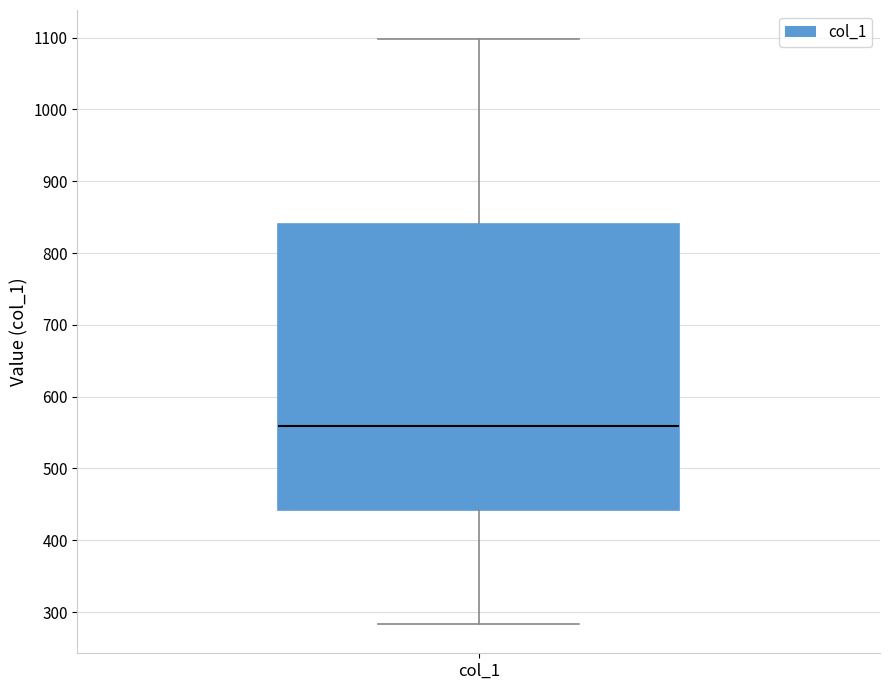

Where does the upper whisker of the box for col_1 end on the y-axis? The values are not printed on the chart, so give them approximately, as read against the axis.

1100